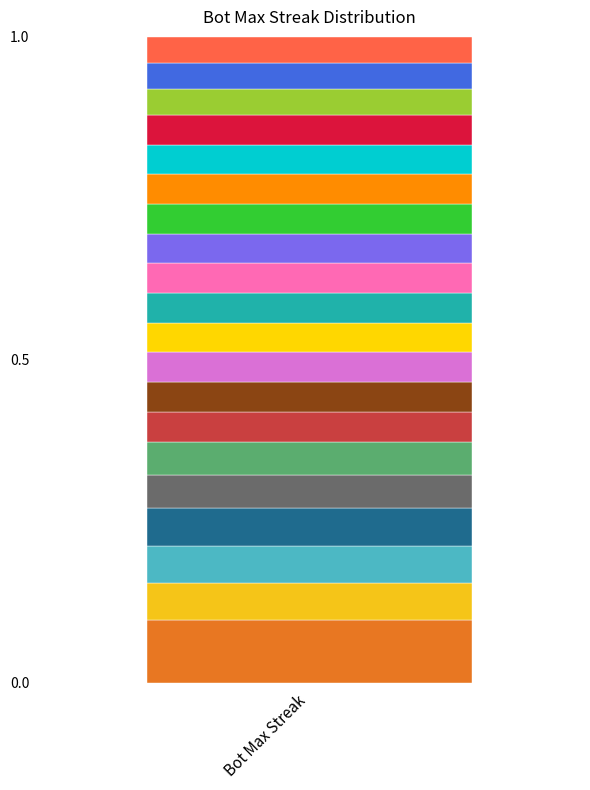

Reading left to right, what are all the values shown in this chart?

34	20	20	20	18	18	16	16	16	16	16	16	16	16	16	16	16	14	14	14